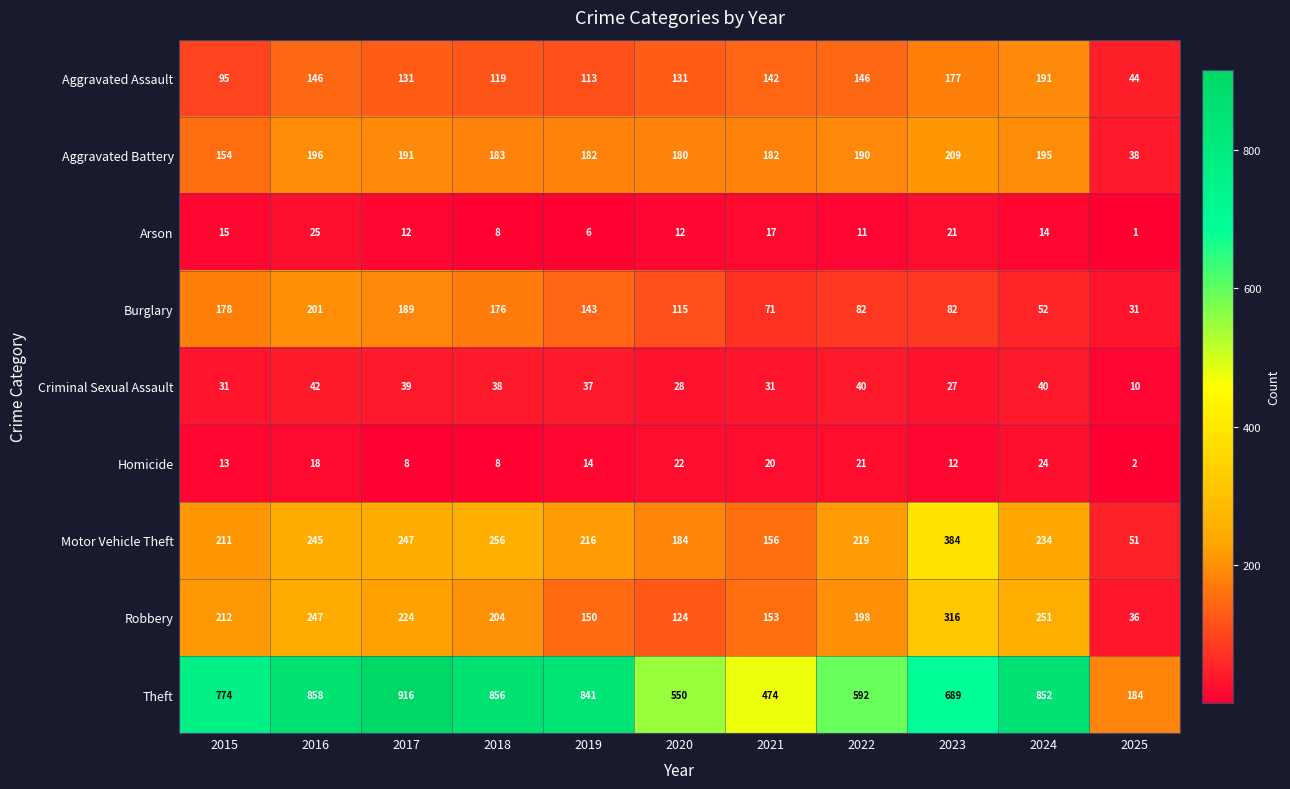

Is it true that Aggravated Assault equals 146 at 2016?

True